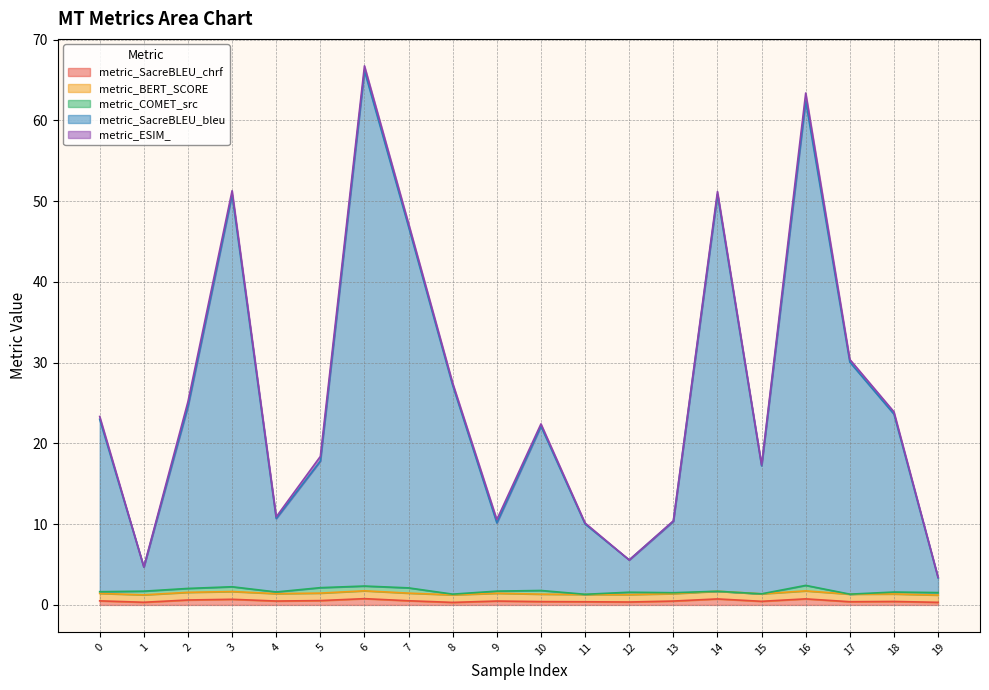

Rank the series at 19 from lowest to highest value.

metric_ESIM_, metric_COMET_src, metric_SacreBLEU_chrf, metric_BERT_SCORE, metric_SacreBLEU_bleu